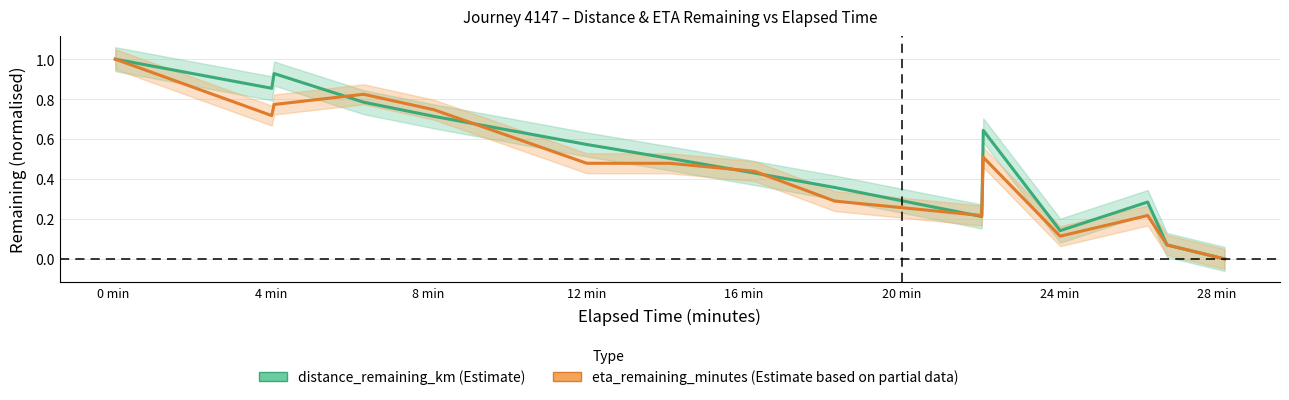

Where is the first local minimum for distance_remaining_km?

4 min